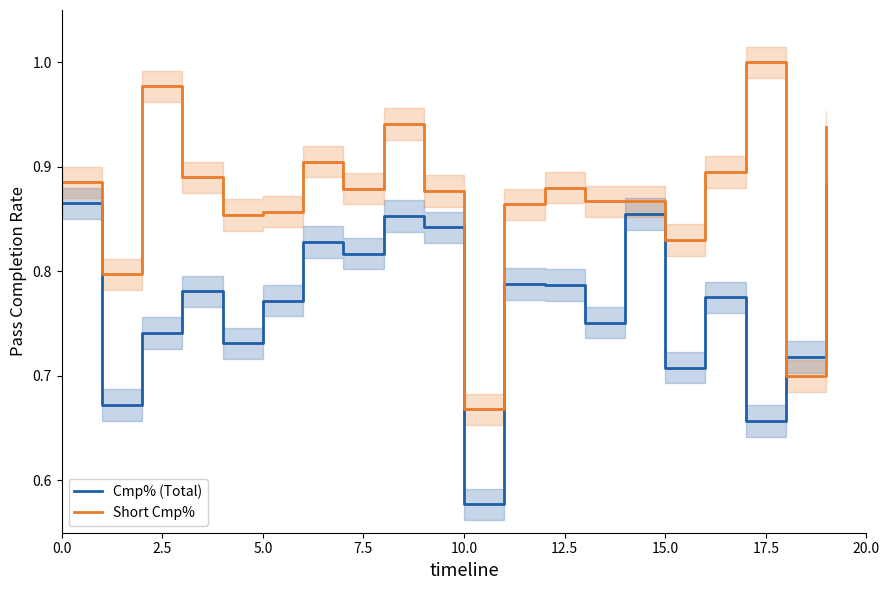

How many times do Short Cmp% and Cmp% (Total) cross each other?

2